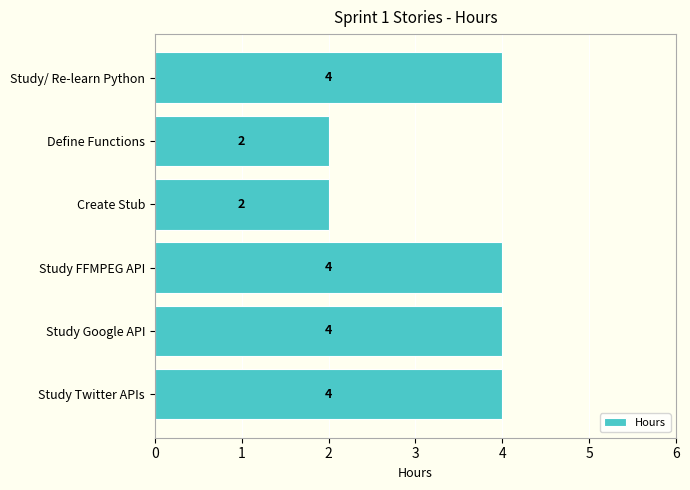

What is the difference between the maximum and second lowest values?

2